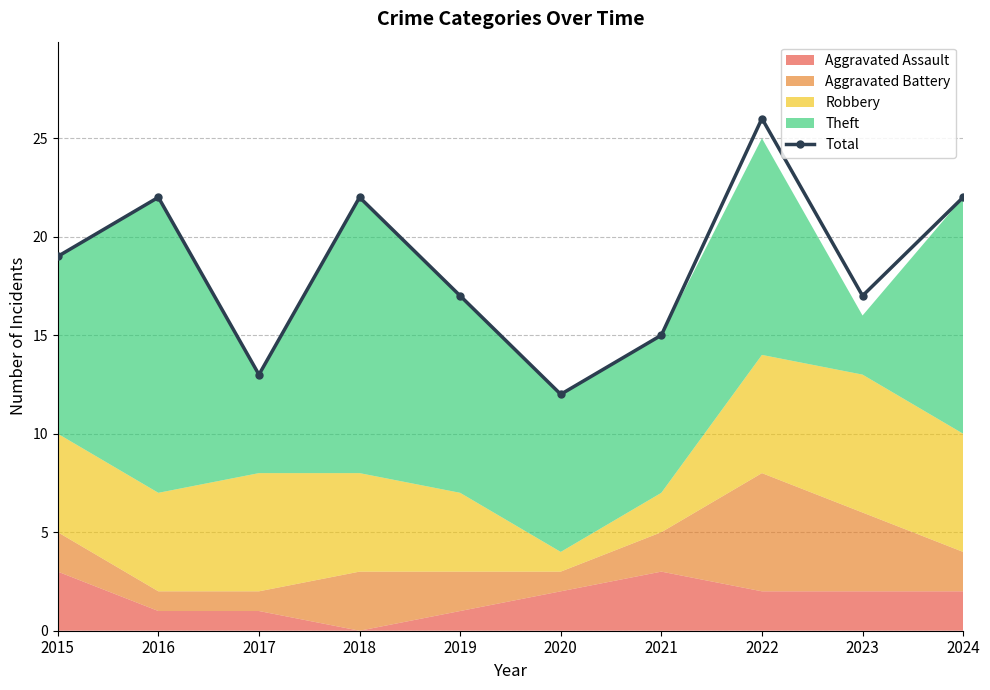

Where does the data first go above 19?

2016